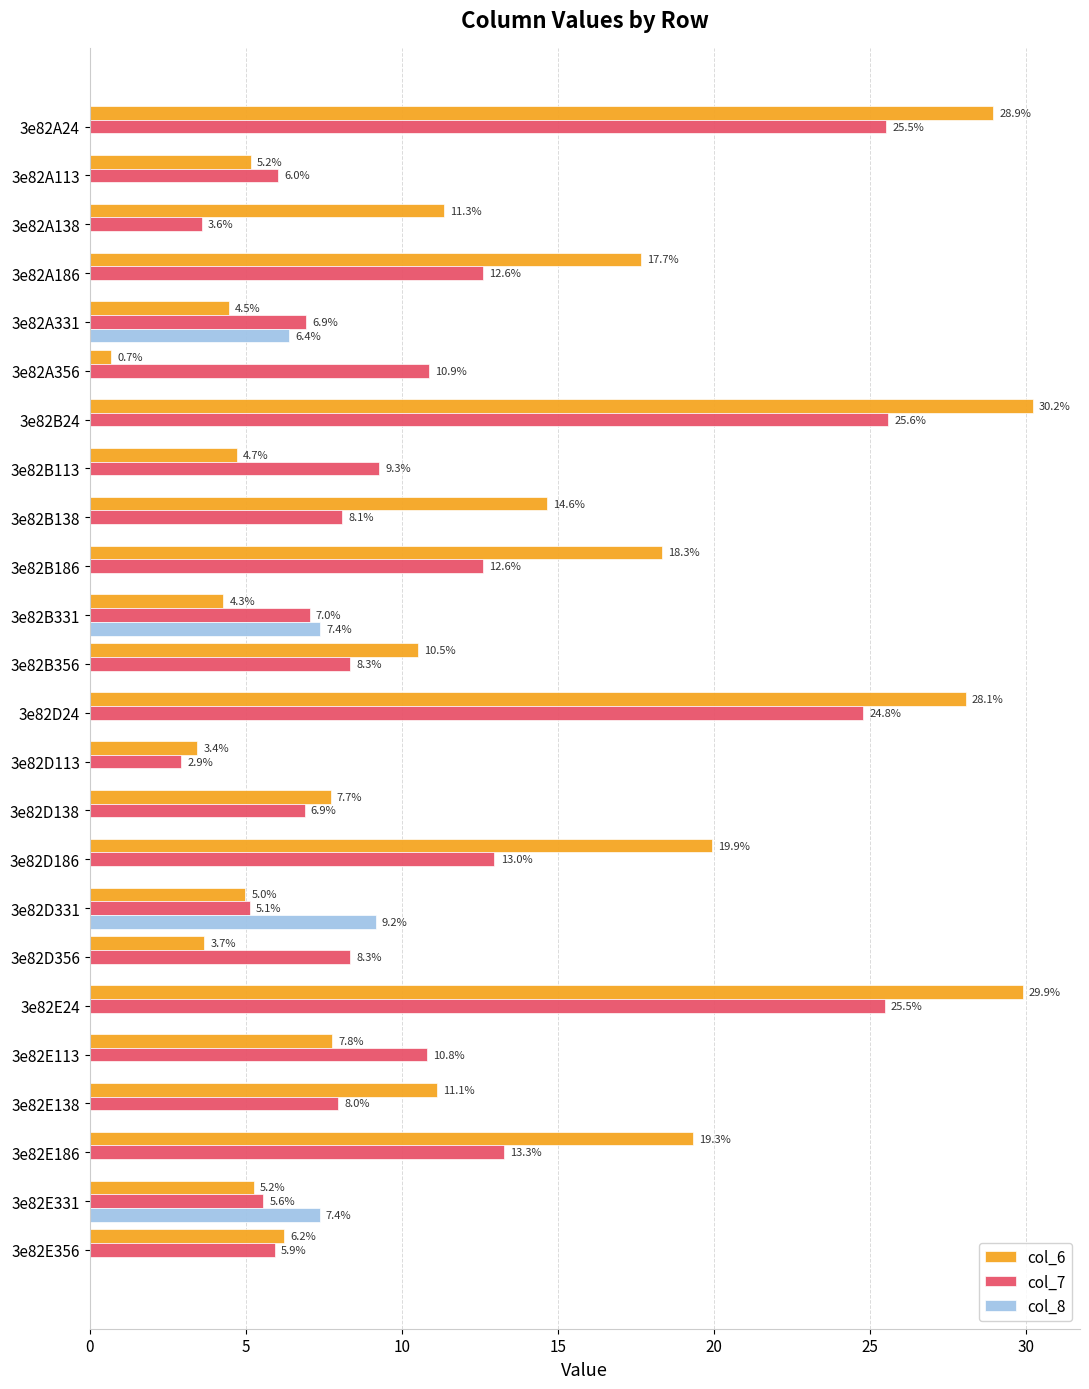

How many data points in col_8 are above 0?

4